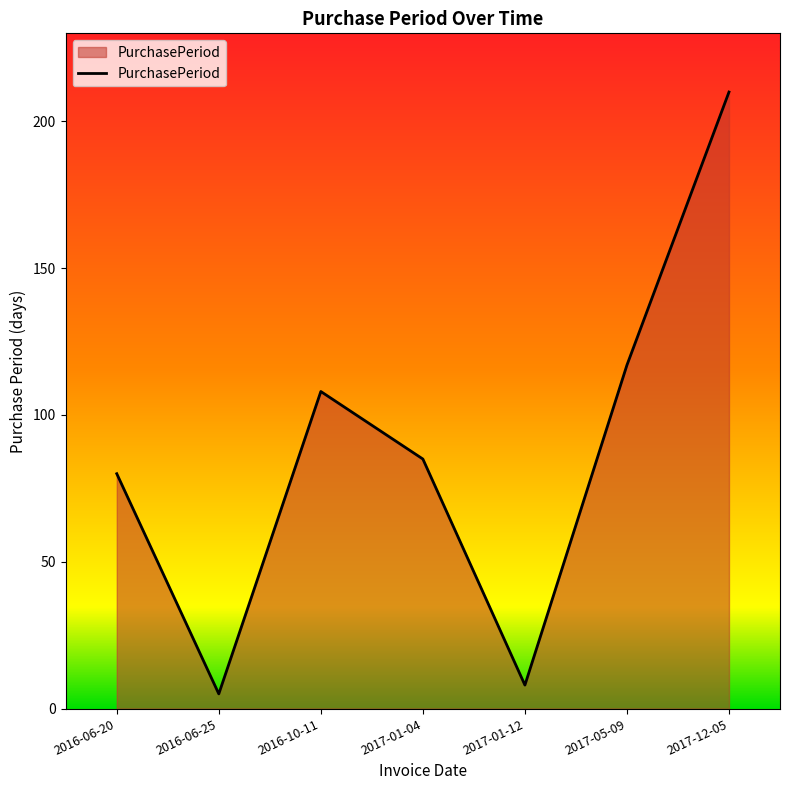

True or false: there are more than 2 points higher than both neighbors.

False